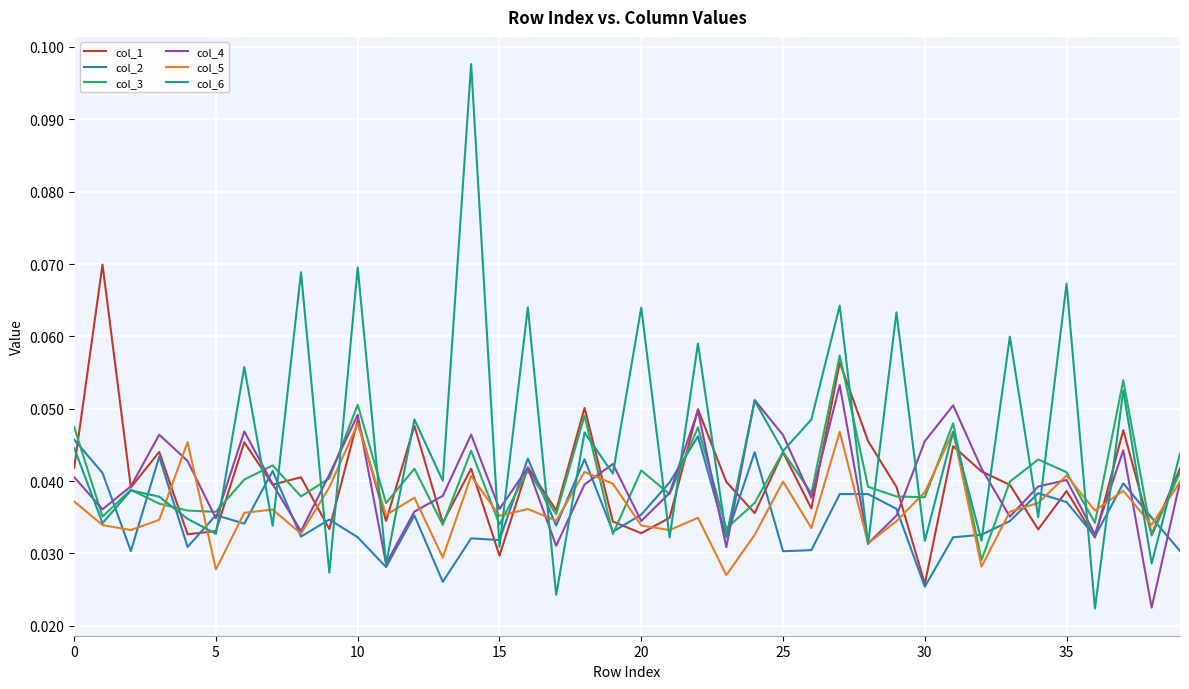

Which series has the widest spread of values?

col_6